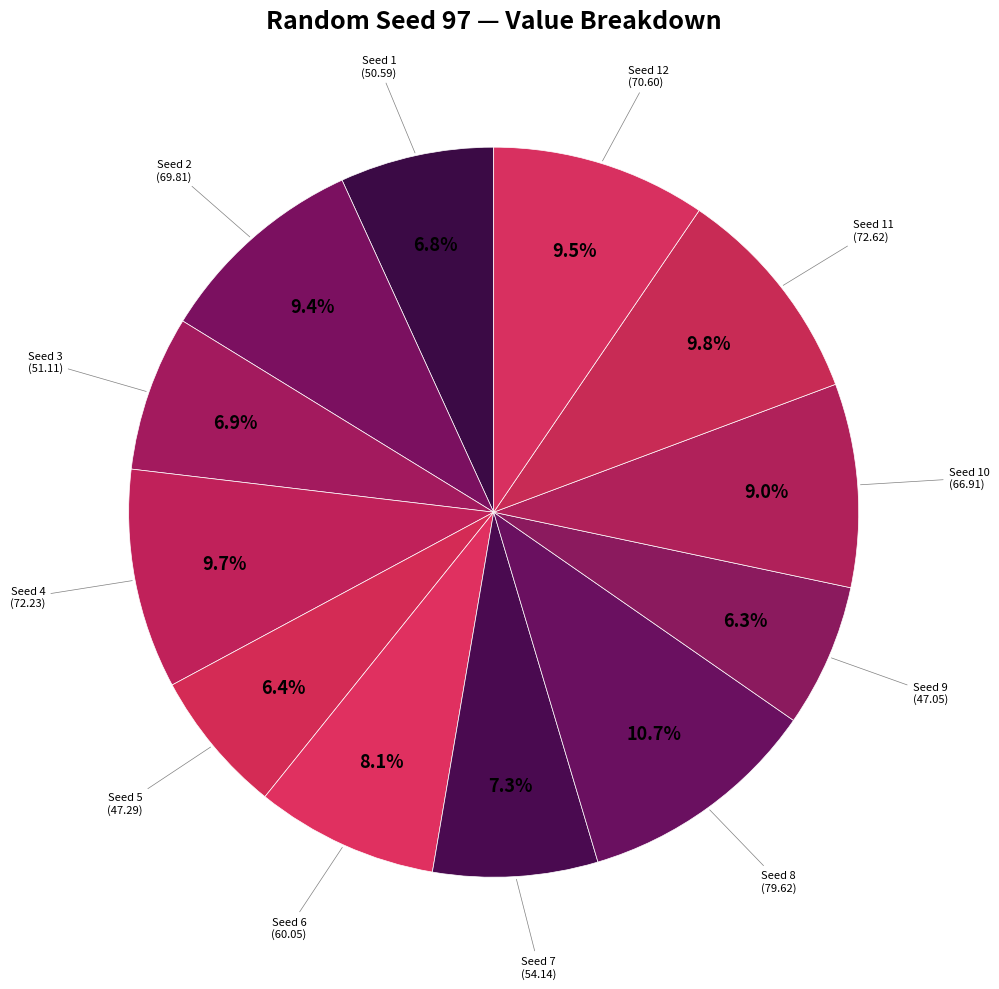

What is the largest slice in the pie chart?

8